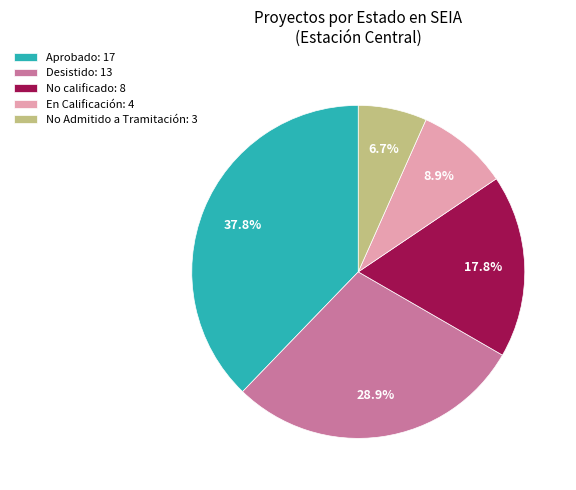

Count the number of slices in the pie.

5